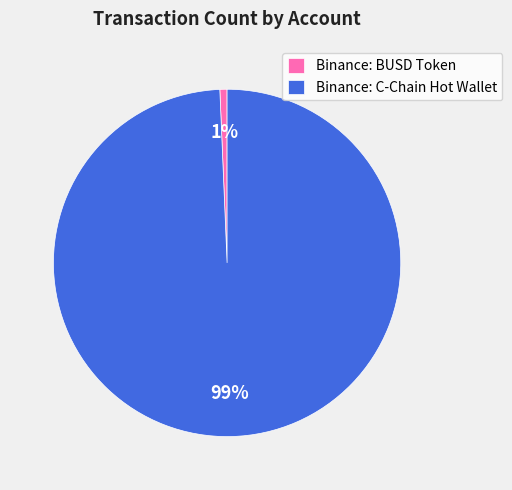

What is the smallest slice in the pie chart?

Binance: BUSD Token